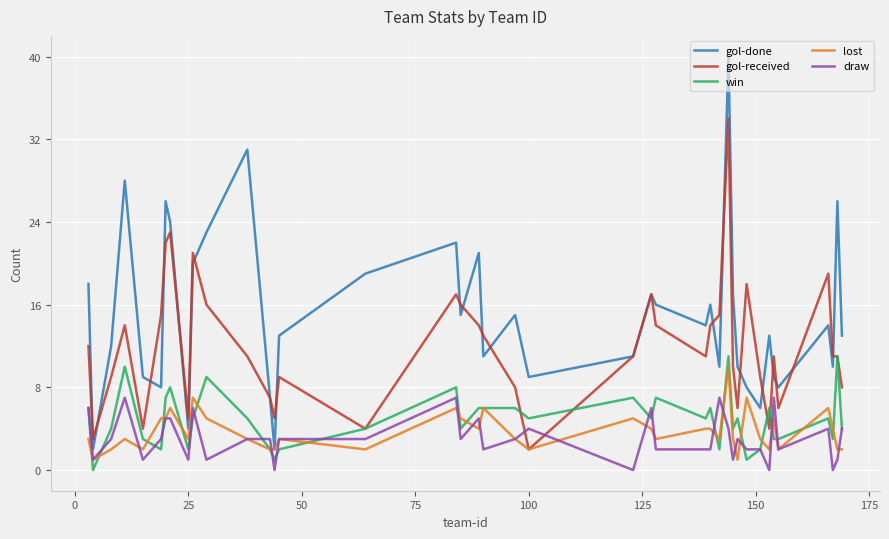

Which series ends up on top after the final intersection of gol-received and win?

gol-received